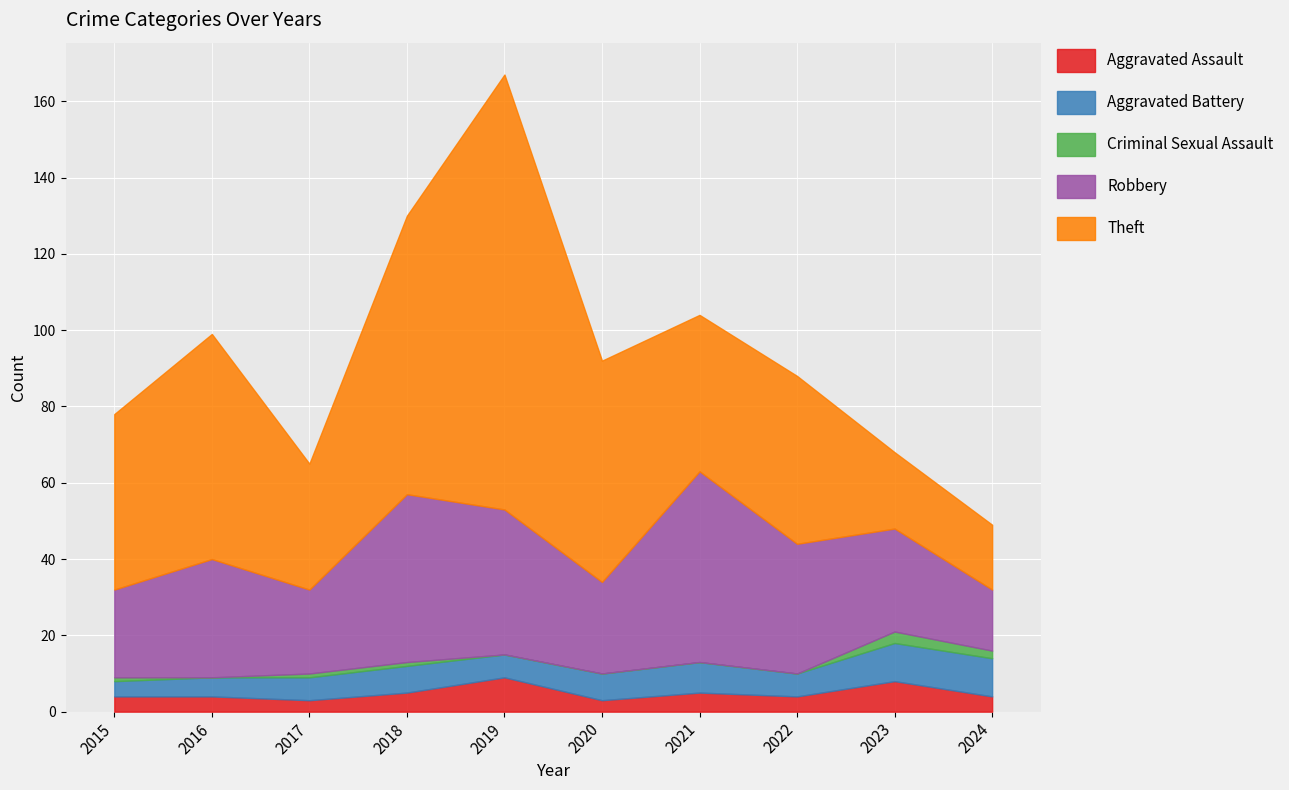

Reading left to right, what are all the values shown in this chart?

Aggravated Assault: 4	4	3	5	9	3	5	4	8	4
Aggravated Battery: 4	5	6	7	6	7	8	6	10	10
Criminal Sexual Assault: 1	0	1	1	0	0	0	0	3	2
Robbery: 23	31	22	44	38	24	50	34	27	16
Theft: 46	59	33	73	114	58	41	44	20	17